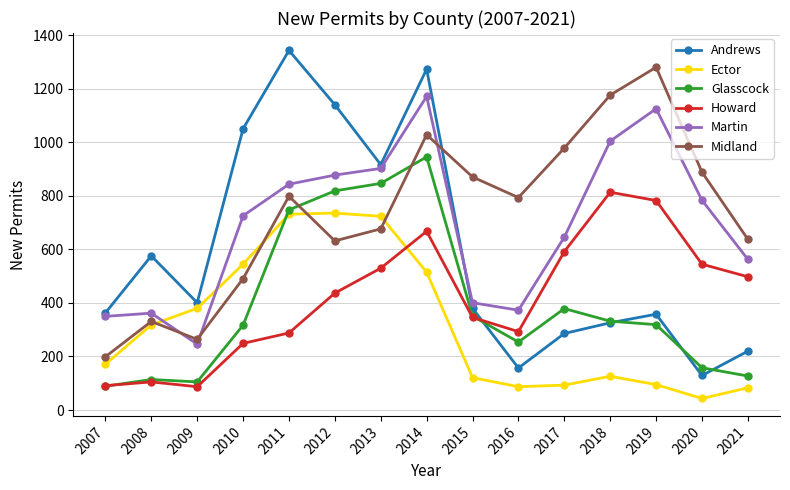

What is the difference between the maximum and minimum values in the Martin series?

926